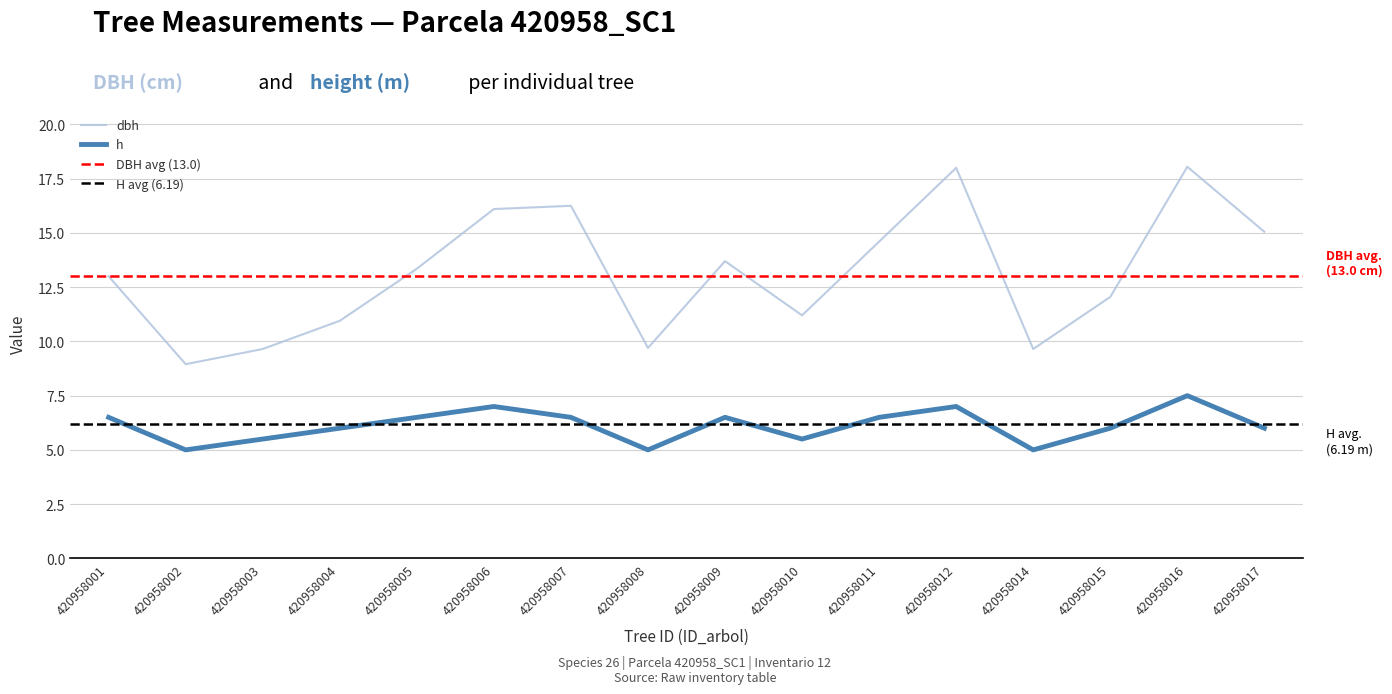

What is the sum of all h values?

98.0